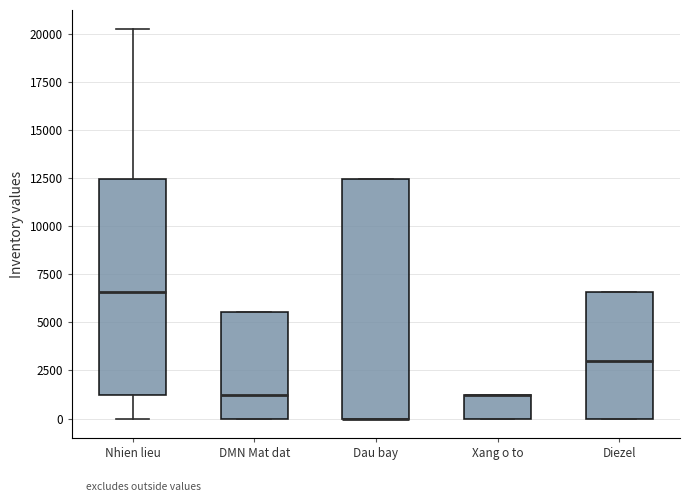

Reading left to right, read every box against the y-axis: the position of its median line, the range the box covers, and the ends of its whiskers. The values are not printed on the chart, so give them approximately, as read against the axis.

Nhien lieu: median 6500, box 1000 to 12500, whiskers 0 to 20000
DMN Mat dat: median 1000, box 0 to 5500, whiskers 0 to 5500
Dau bay: median 0 (drawn on the box's lower edge), box 0 to 12500, whiskers 0 to 12500
Xang o to: median 1000 (drawn on the box's upper edge), box 0 to 1000, whiskers 0 to 1000
Diezel: median 3000, box 0 to 6500, whiskers 0 to 6500